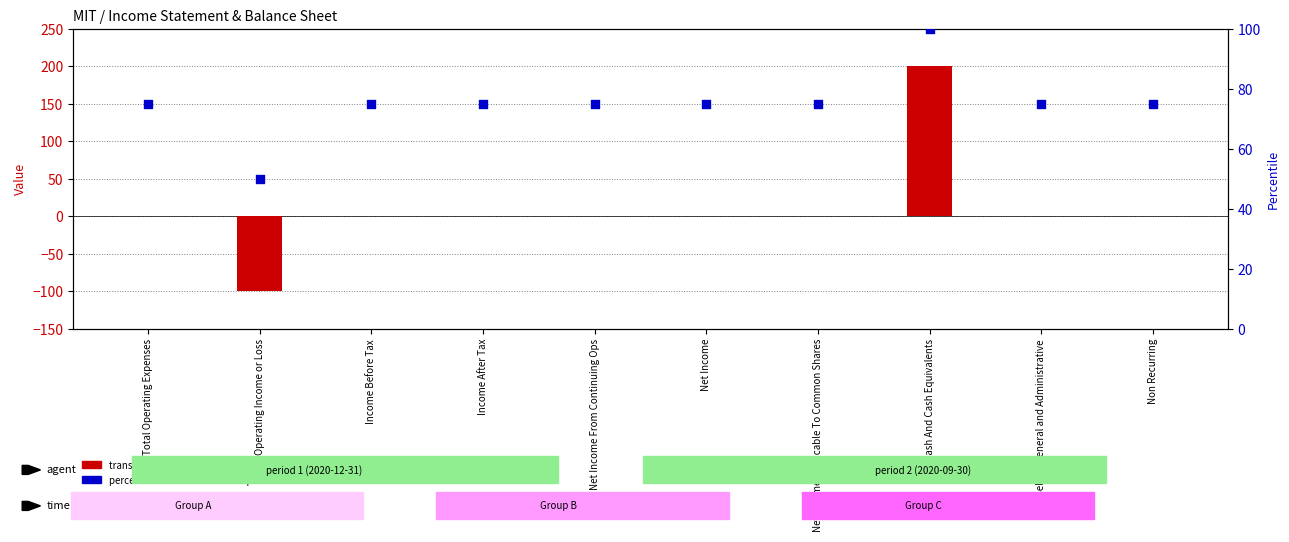

Which series has the widest spread of Y values?

transformed count